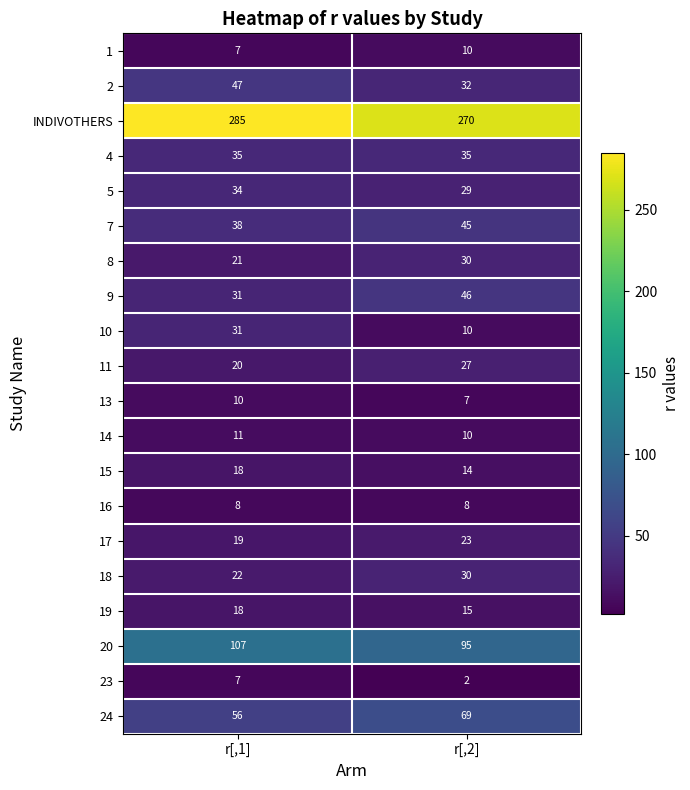

Rank the categories by 9 value from lowest to highest.

r[,1], r[,2]